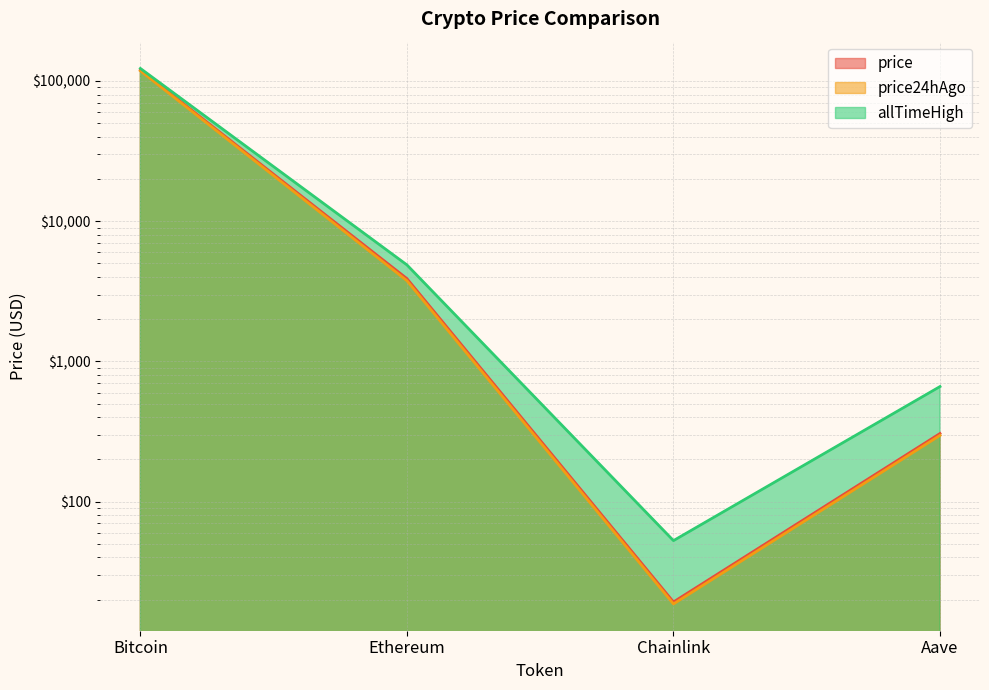

What is the spread (max minus min) of values at Aave?

365.0